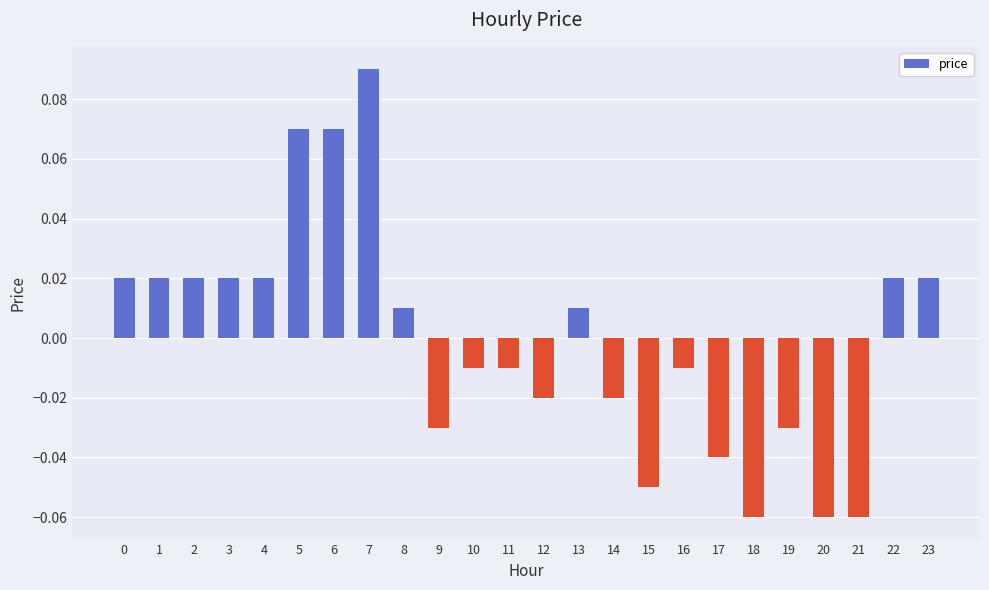

How many bars are there in total?

24